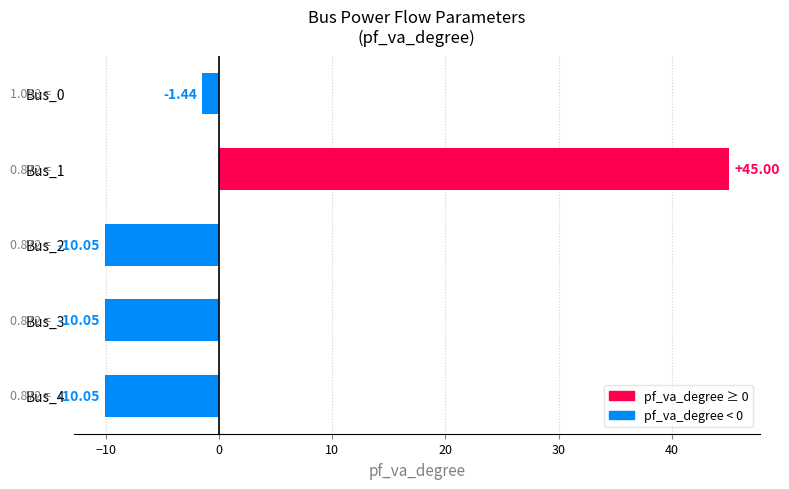

What is the difference between the second highest and second lowest values?

8.6